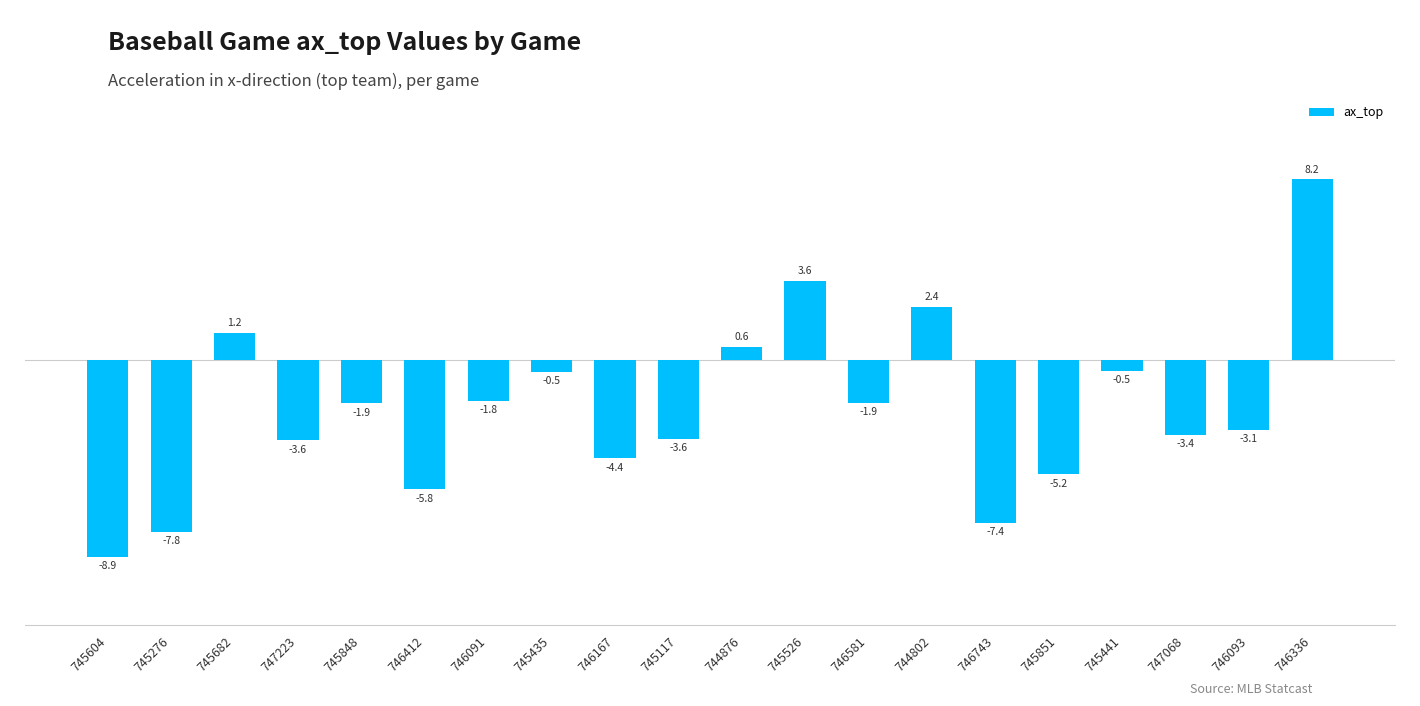

What is the difference between the second highest and minimum values?

12.5